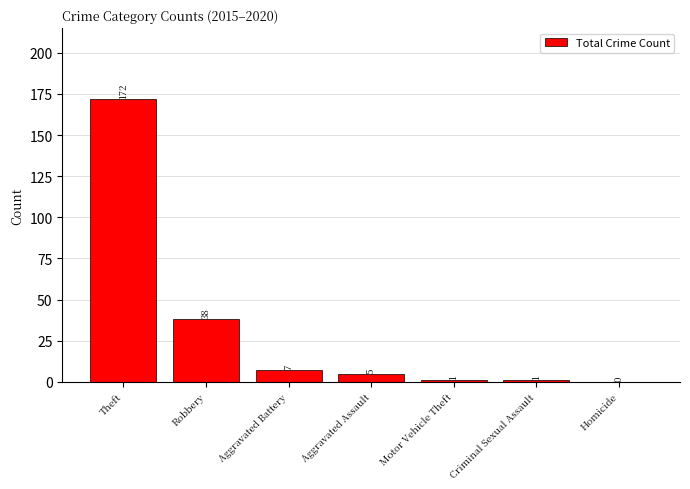

Is it true that the value at Theft is 172?

True